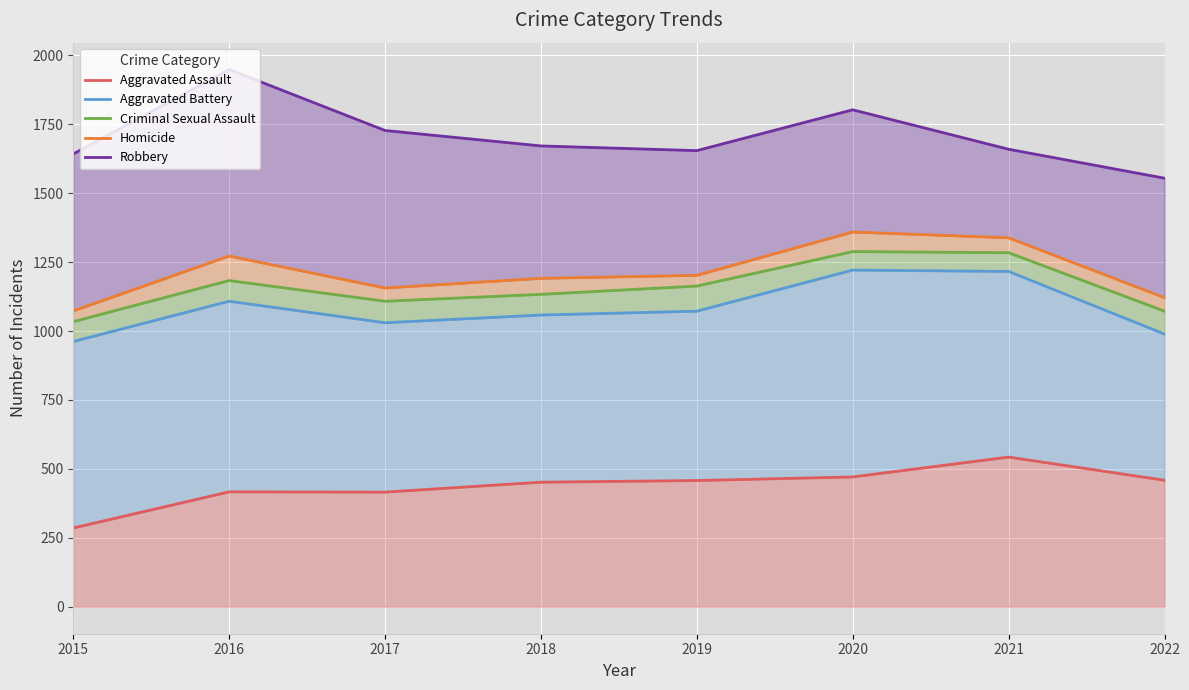

How many values in the Aggravated Battery series exceed 1072?

3